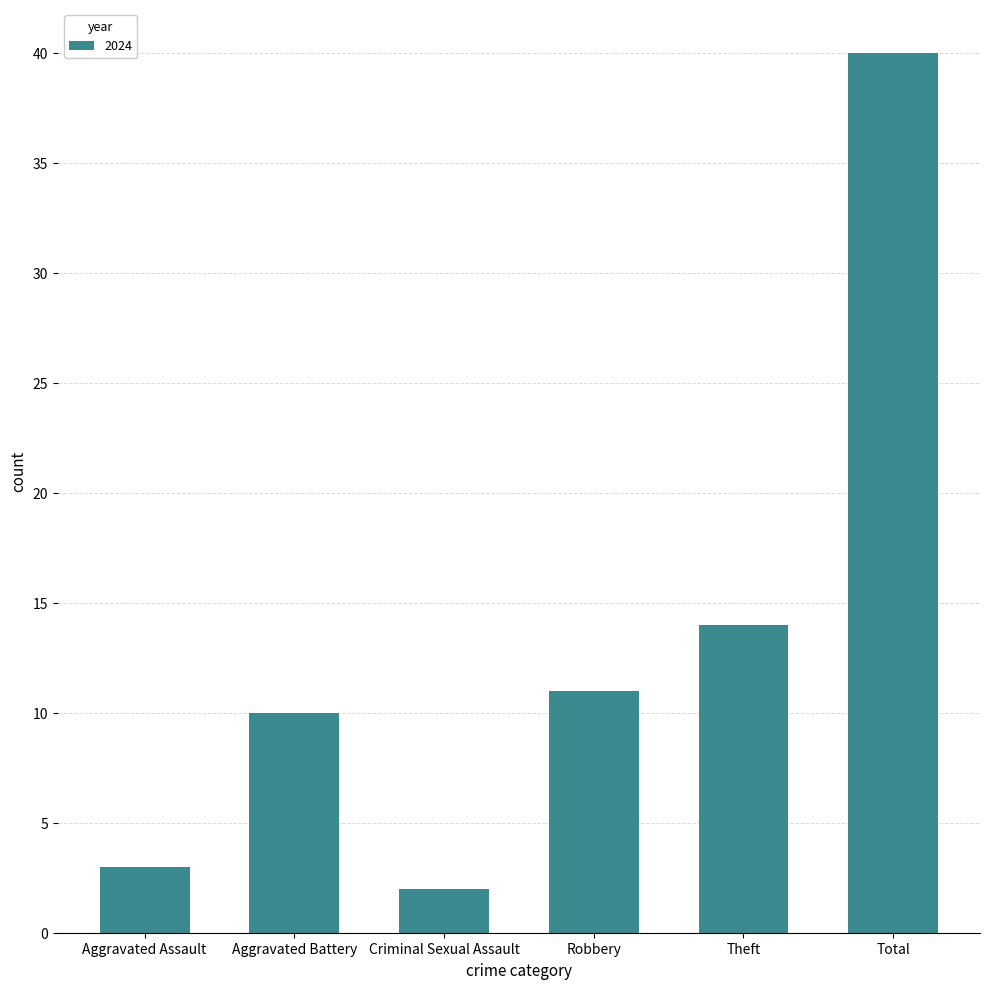

What position from the right is Aggravated Assault?

6